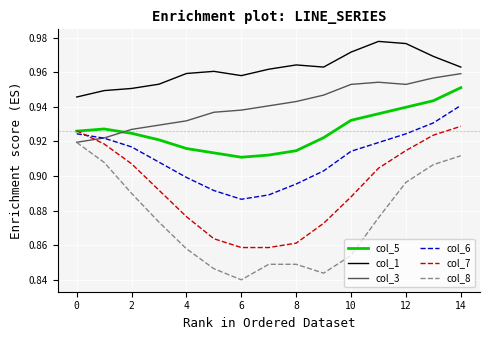

Which series has the largest range (max minus min)?

col_8